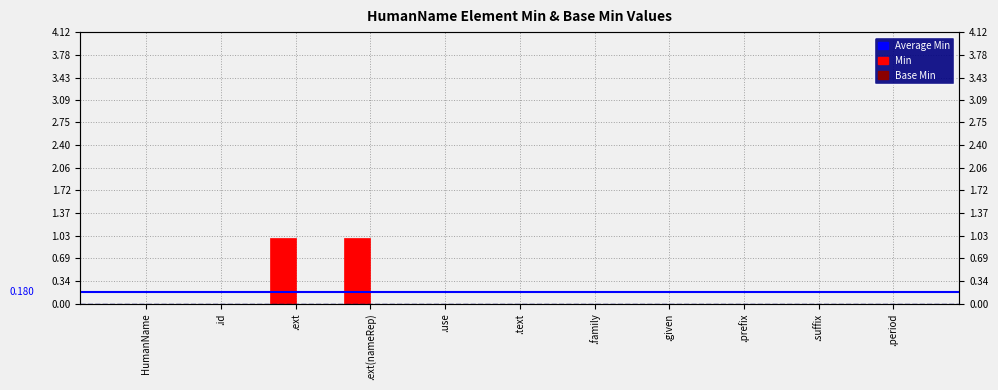

What is the maximum value shown in the chart?

1